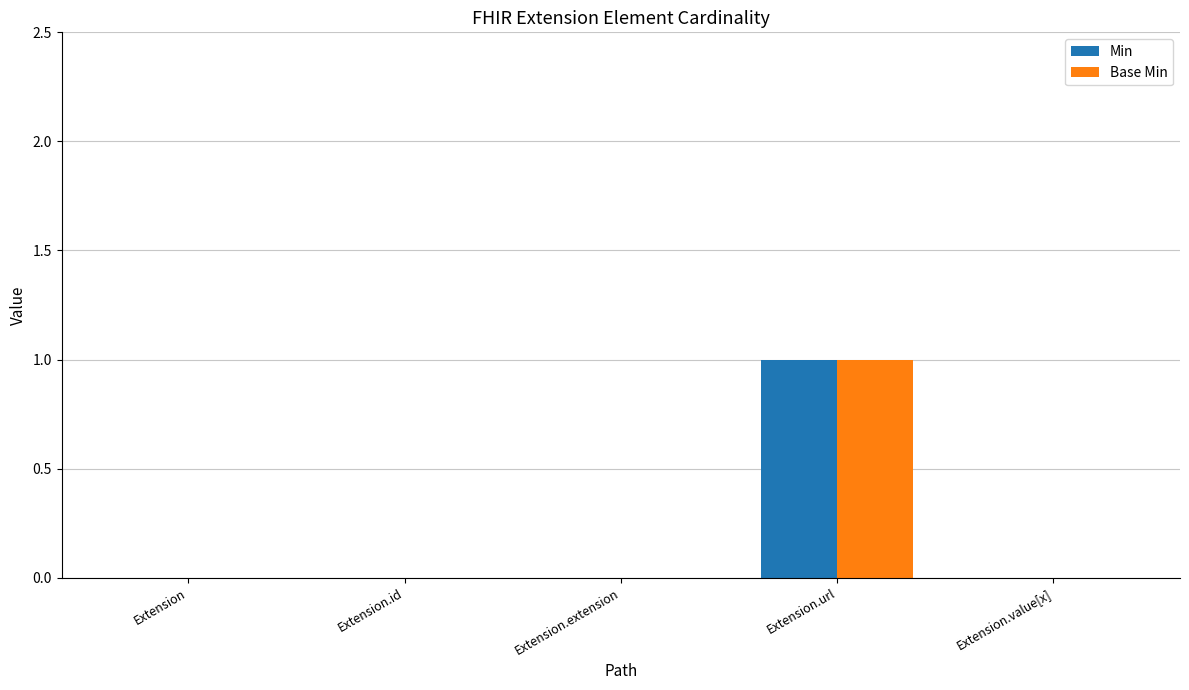

At which category is the sum across all series the highest?

Extension.url